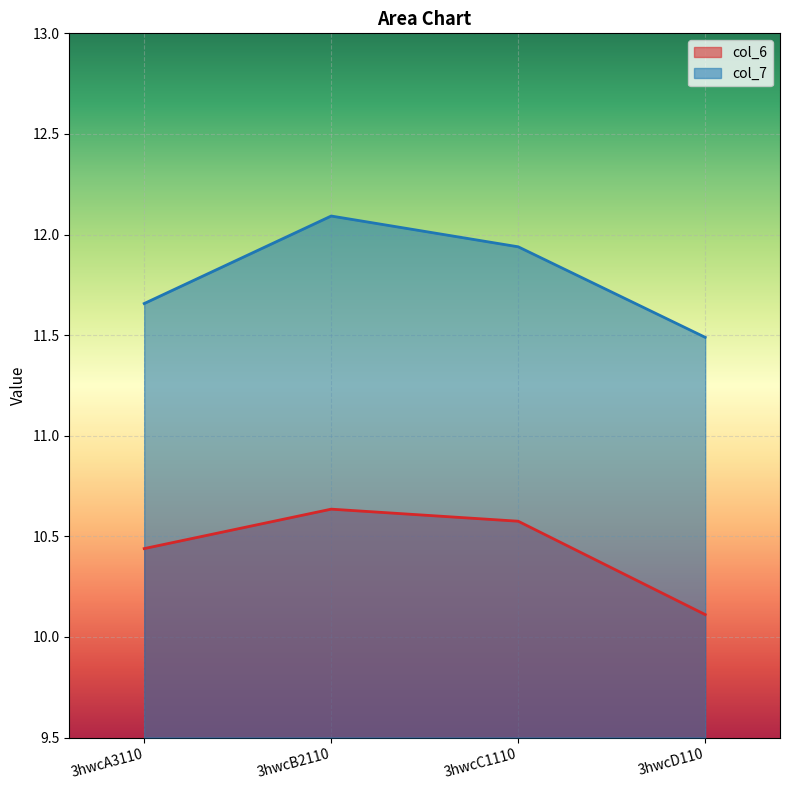

Between 3hwcC1110 and 3hwcB2110, which is larger?

3hwcB2110